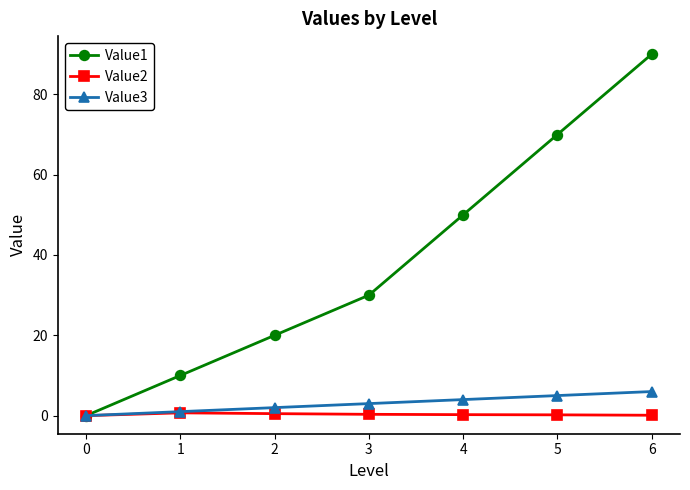

The Value3 series shows 1.0 at 1. True or false?

True